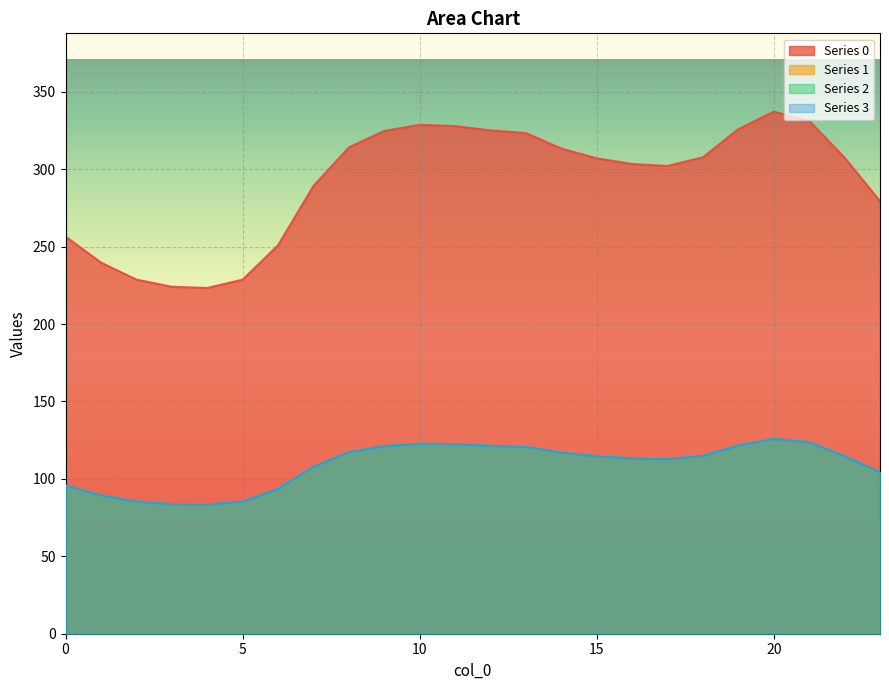

Is the value of 1 at 0 greater than the value of 3 at 8?

No